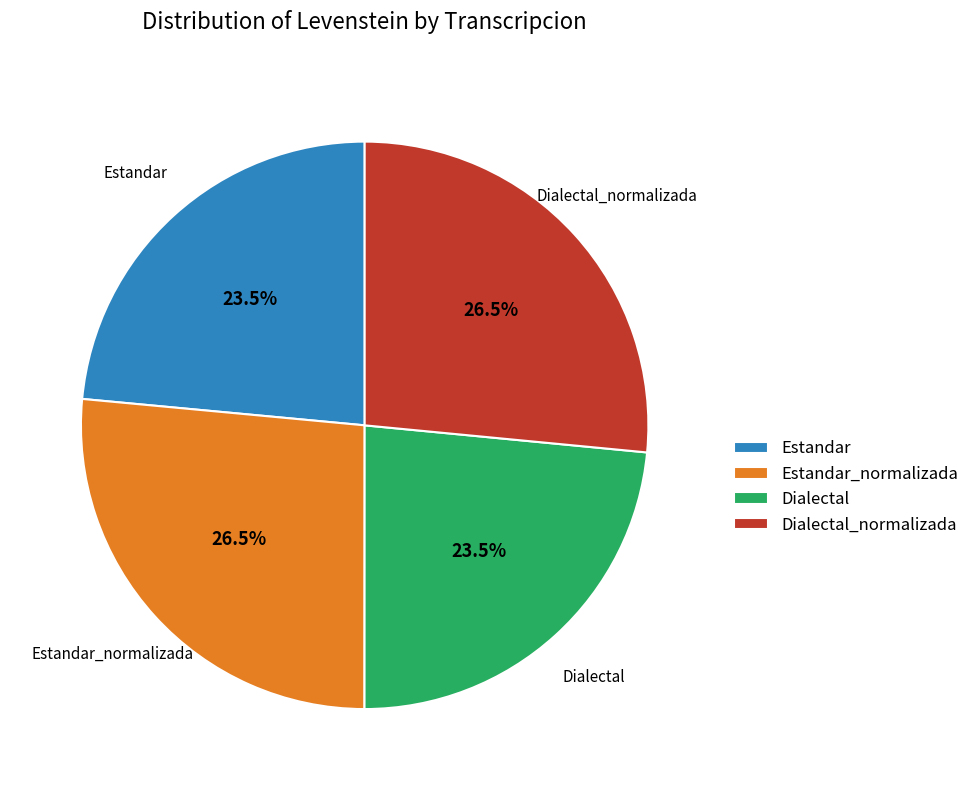

What is the total percentage of Estandar and Dialectal?

47.0%